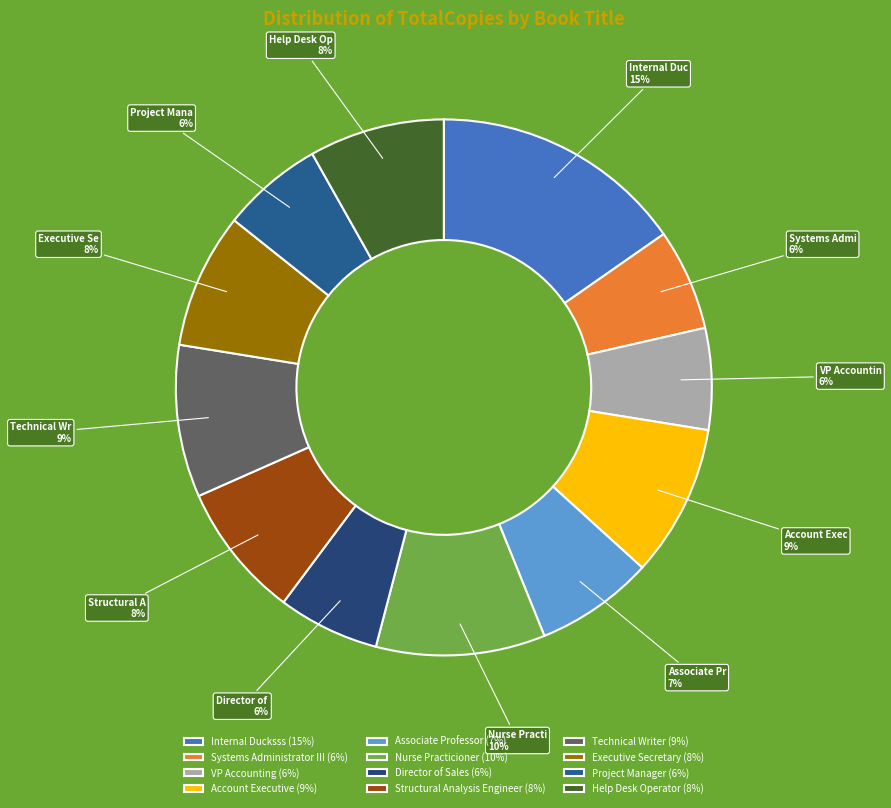

What percentage do Help Desk Operator and VP Accounting together represent?

14.3%